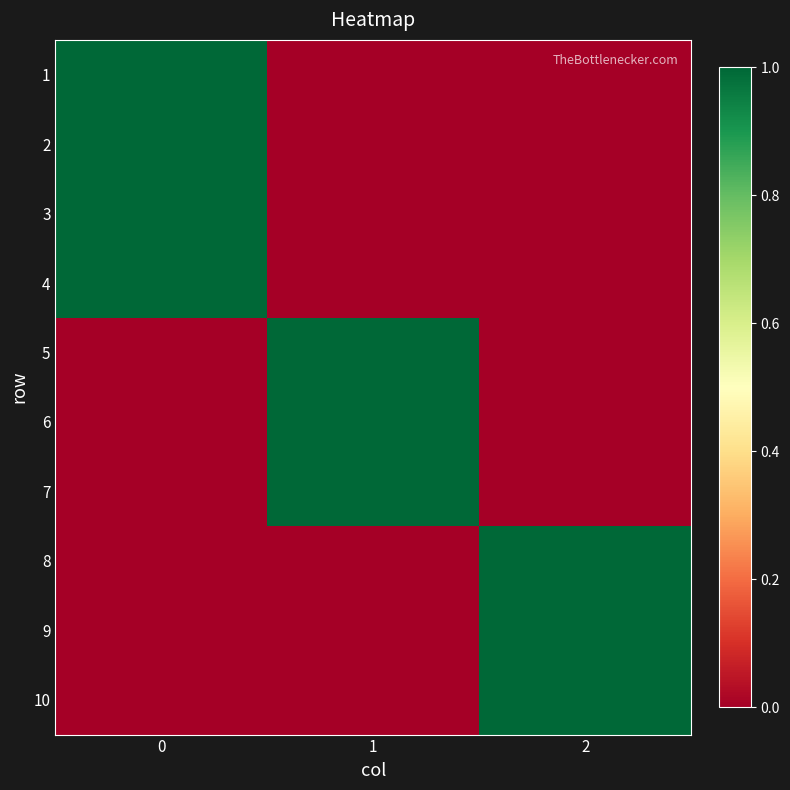

Reading left to right, extract all data points from this chart.

1: 0=1	1=0	2=0
2: 0=1	1=0	2=0
3: 0=1	1=0	2=0
4: 0=1	1=0	2=0
5: 0=0	1=1	2=0
6: 0=0	1=1	2=0
7: 0=0	1=1	2=0
8: 0=0	1=0	2=1
9: 0=0	1=0	2=1
10: 0=0	1=0	2=1